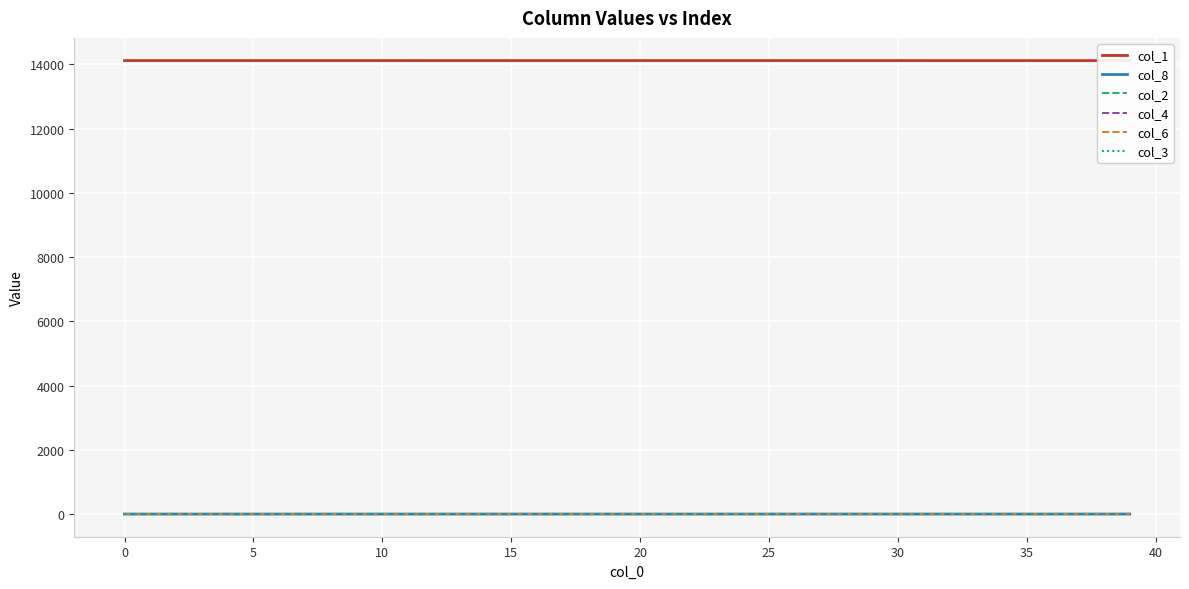

At how many categories does at least one series exceed 2887?

40